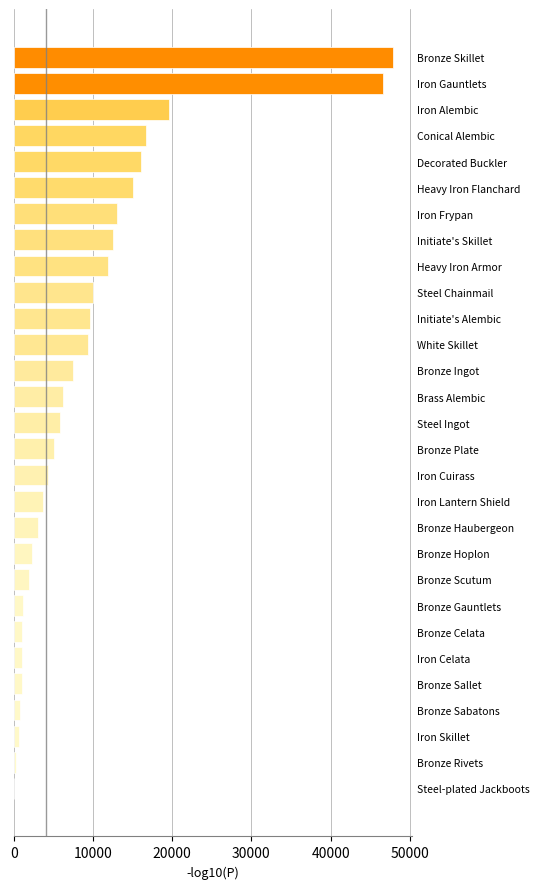

What is the approximate value at Bronze Scutum?

1901.0